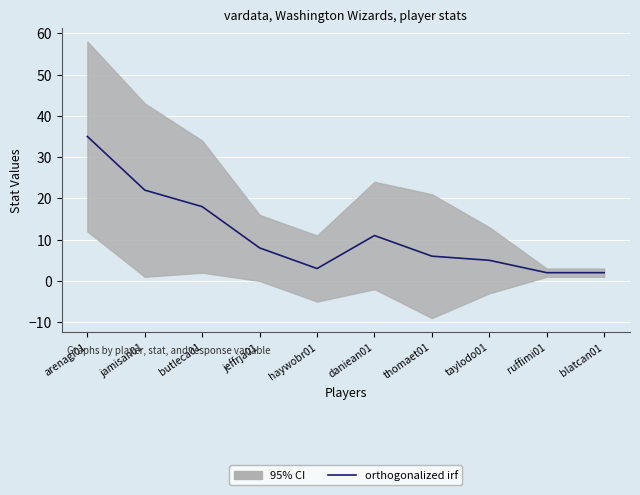

Is it true that the value at butleca01 is 18?

True